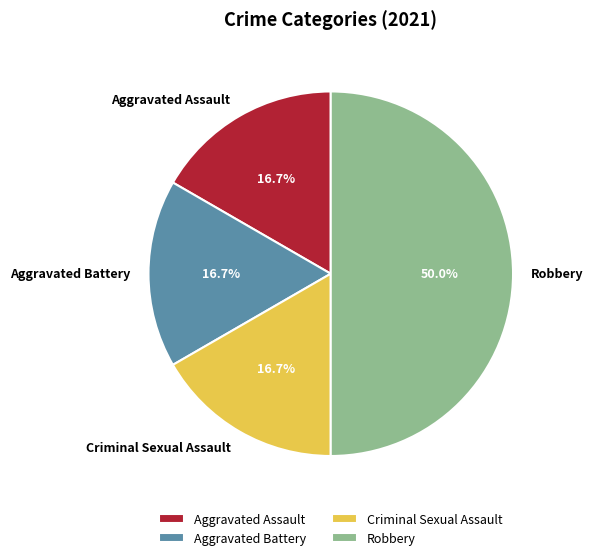

Which slice is the largest?

Robbery